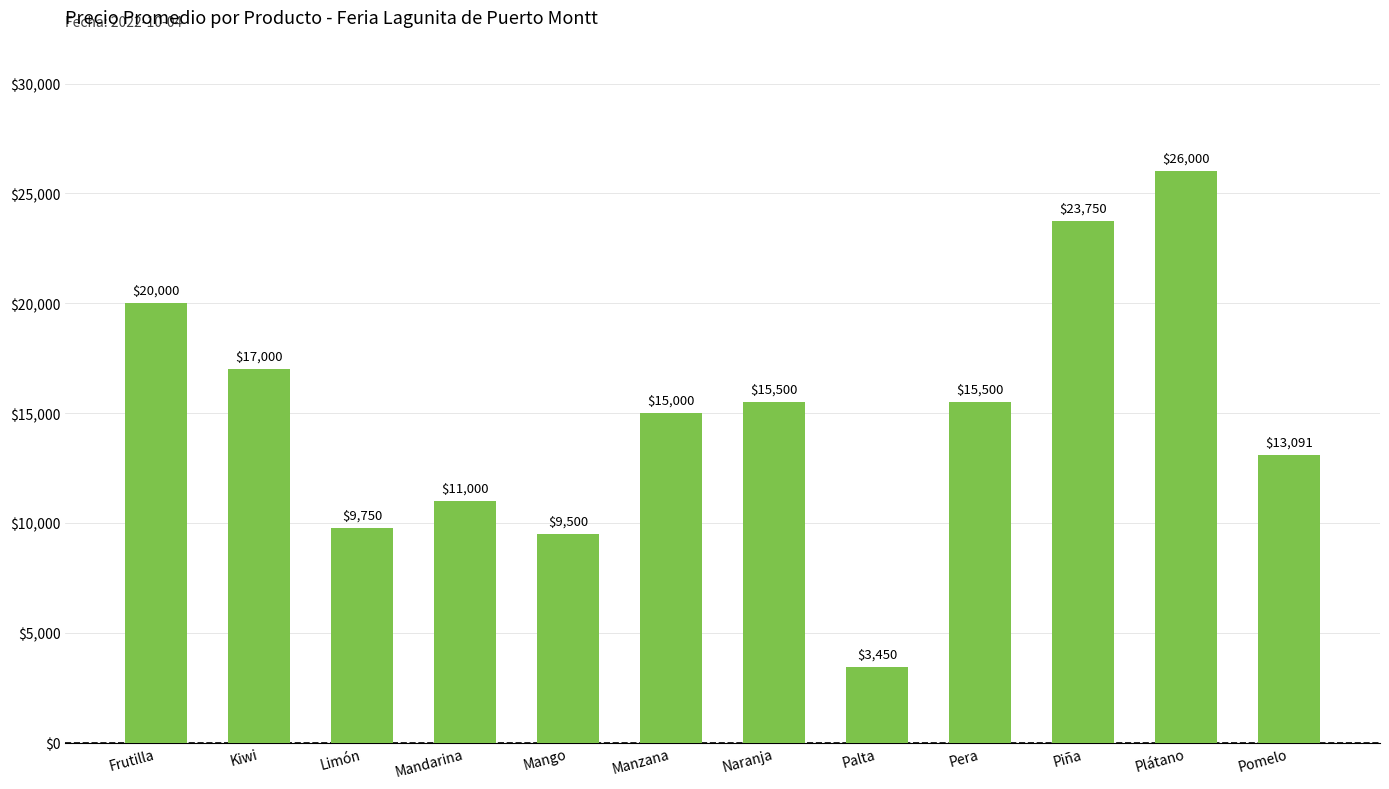

Reading right to left, list all the values displayed in this chart.

13091	26000	23750	15500	3450	15500	15000	9500	11000	9750	17000	20000